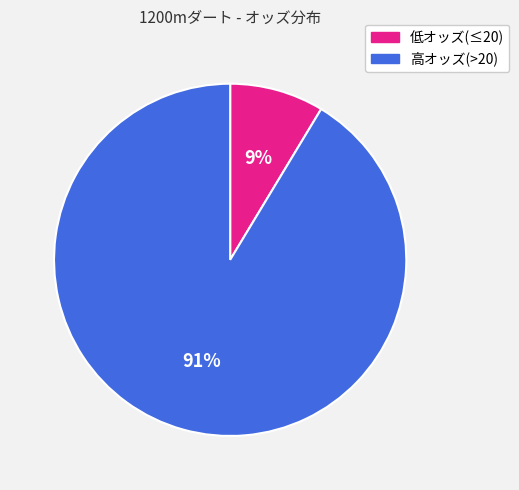

Does any single category account for the majority?

Yes